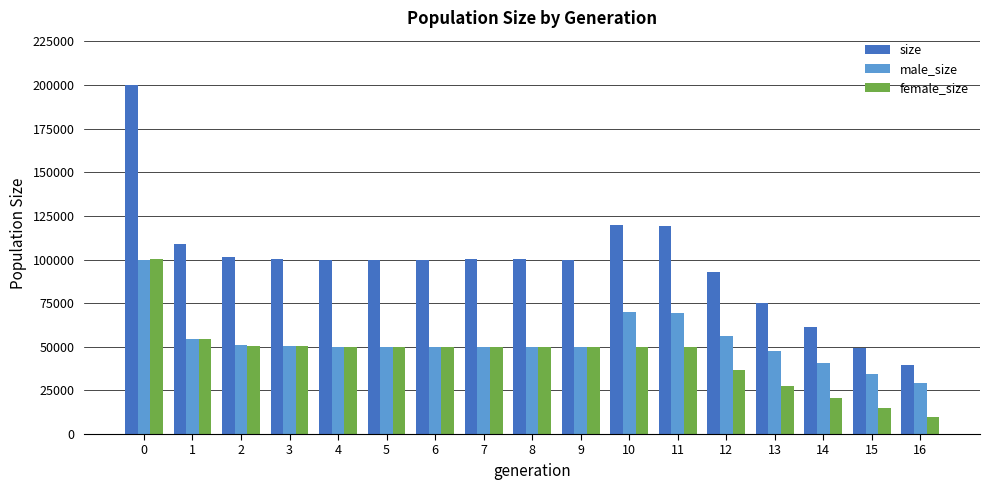

How many bars are there in total?

51